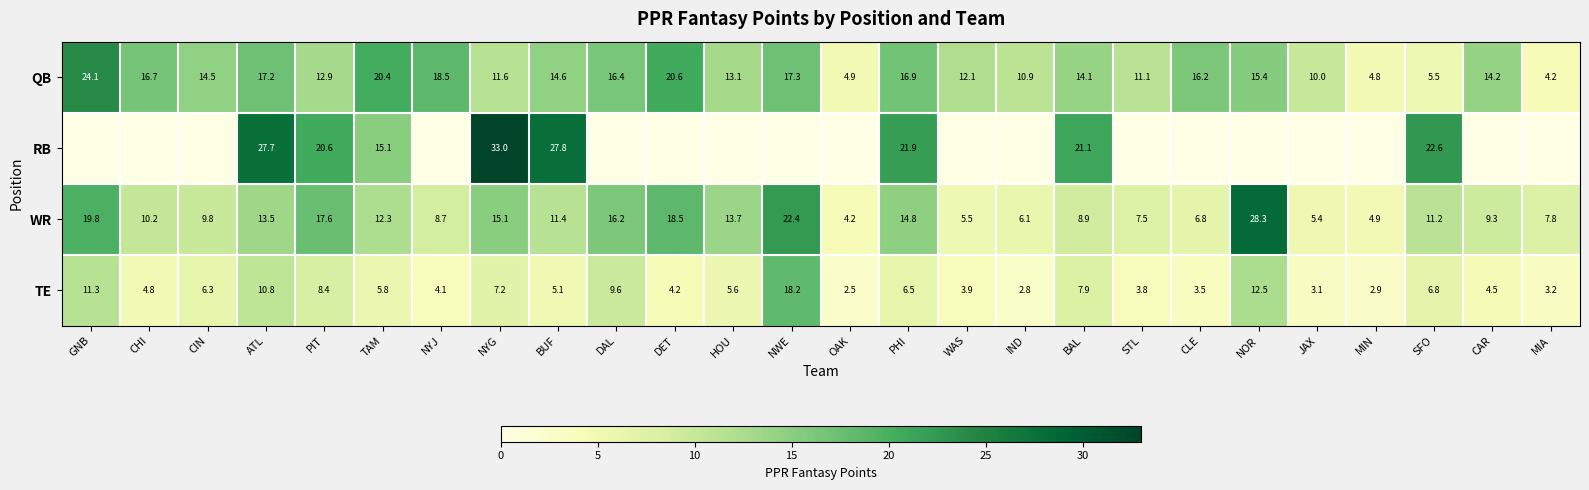

The value of QB at CIN is 14.5. True or false?

True